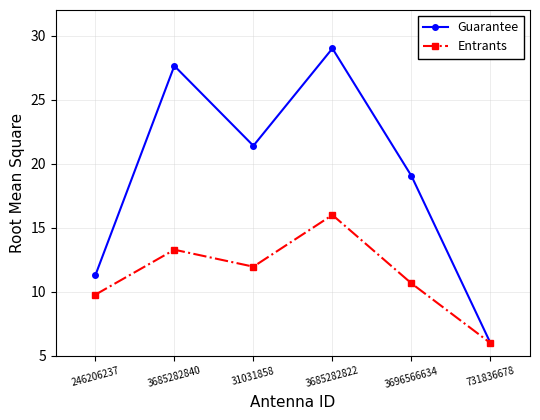

True or false: Guarantee has more than 0 interior local peaks.

True